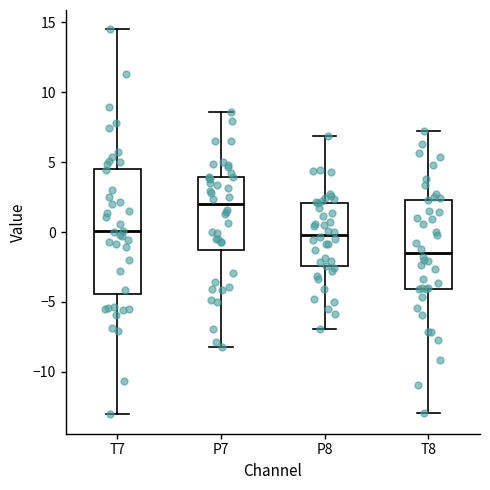

Which box's median line is the highest?

P7